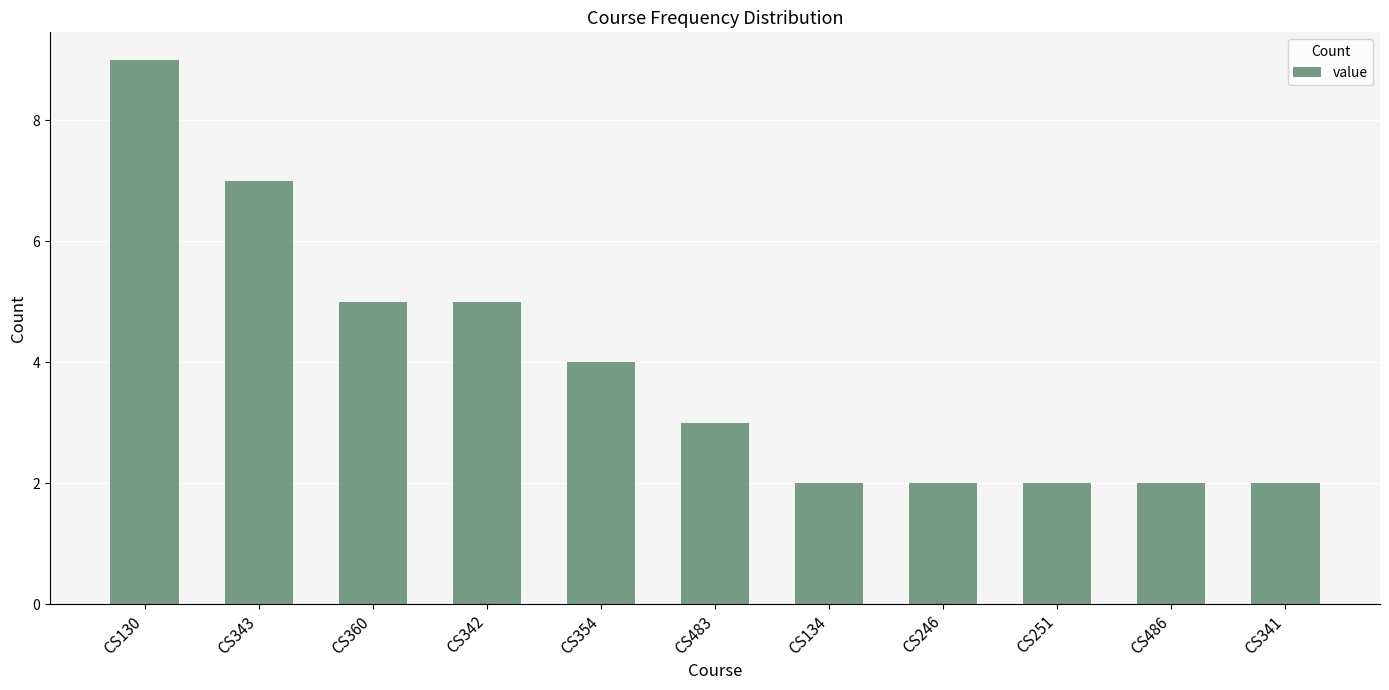

What is the average value?

4